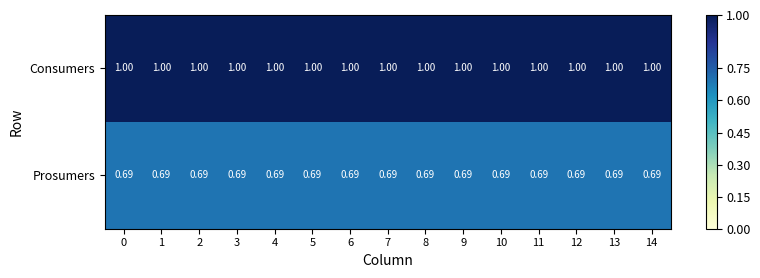

What is the maximum value shown in the chart?

1.0